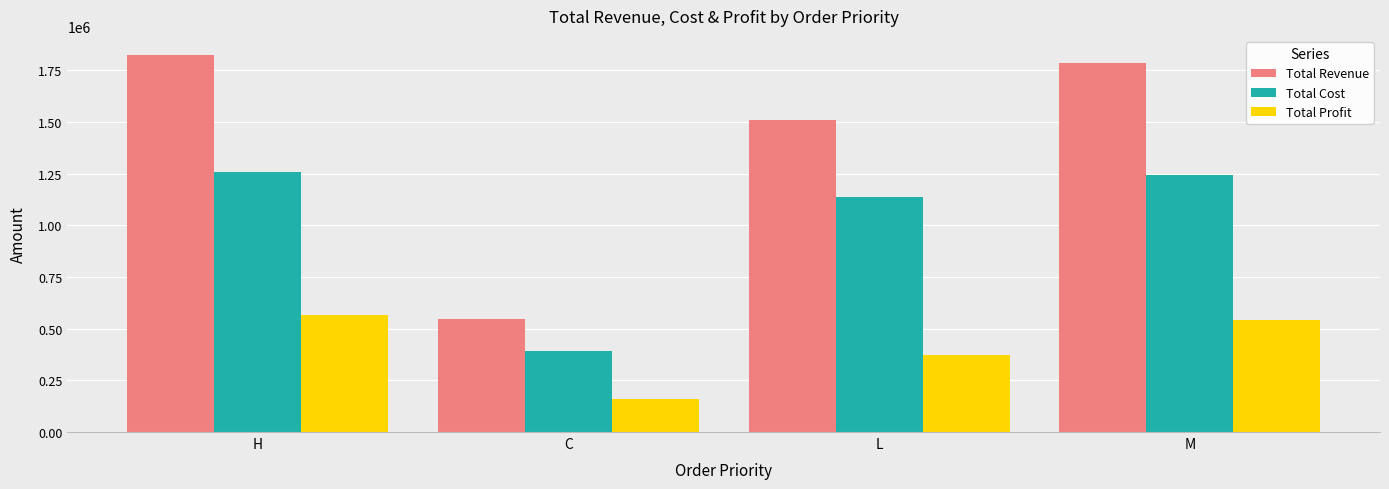

What is the sum of all Total Profit values?

1637063.6